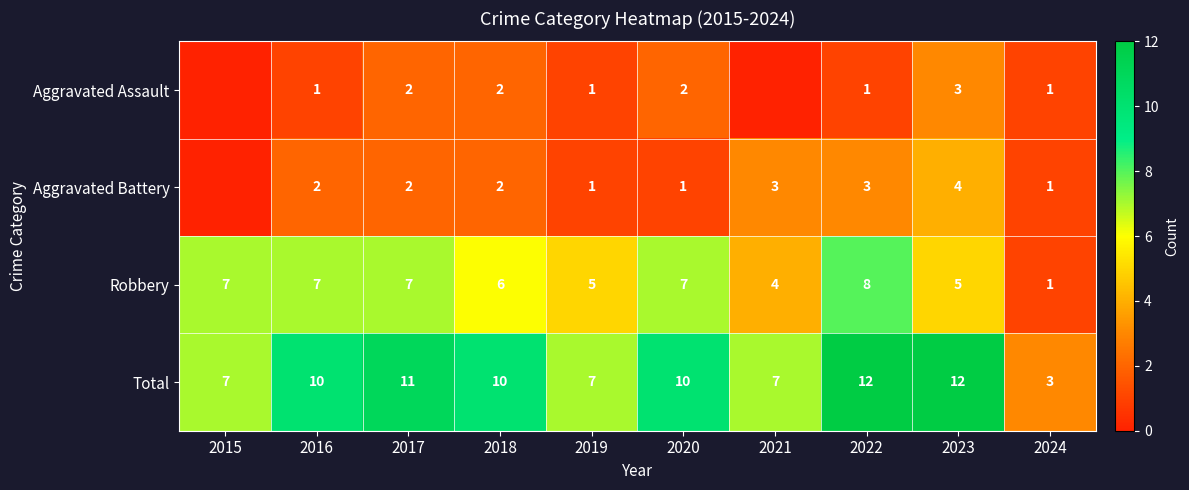

What is the difference between the highest and lowest values at 2015?

7